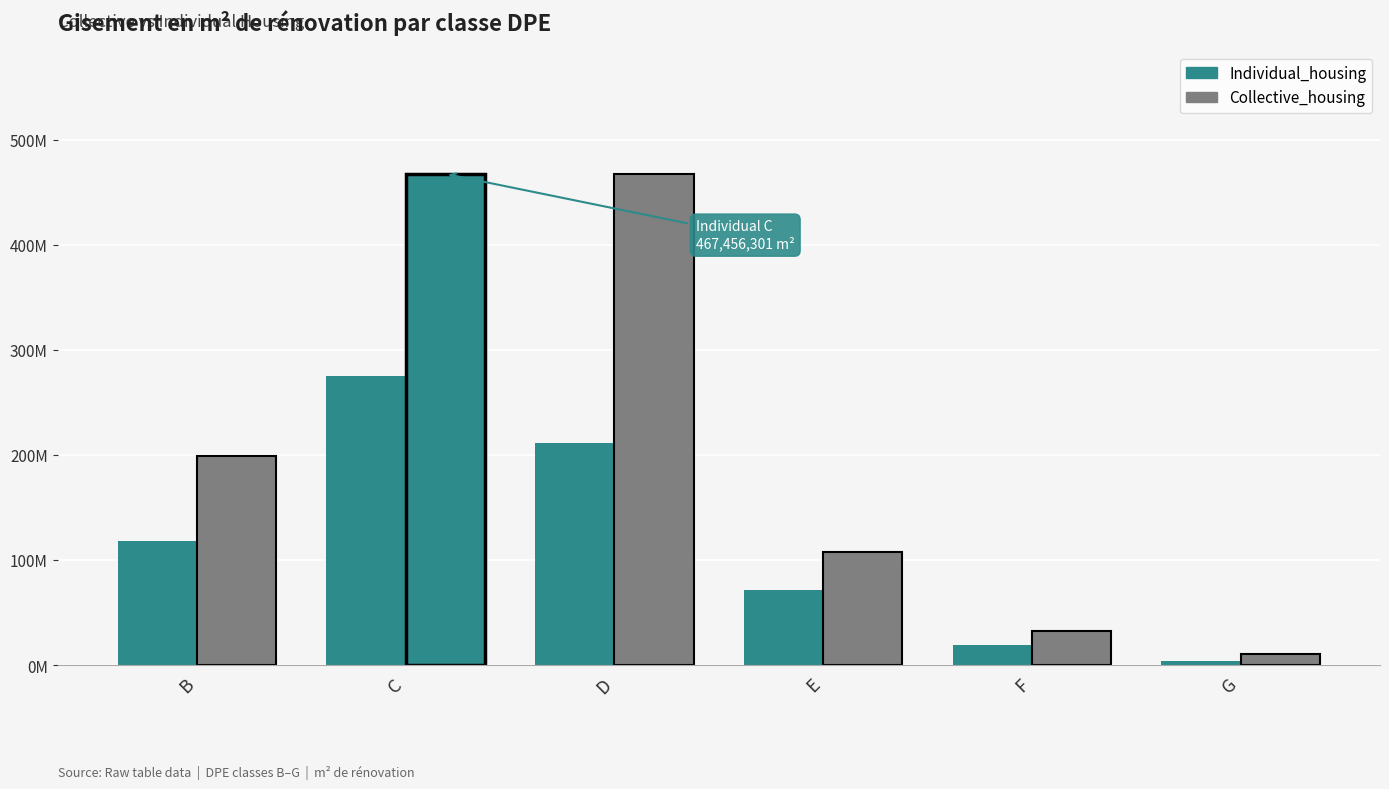

Does the chart contain stacked bars?

No